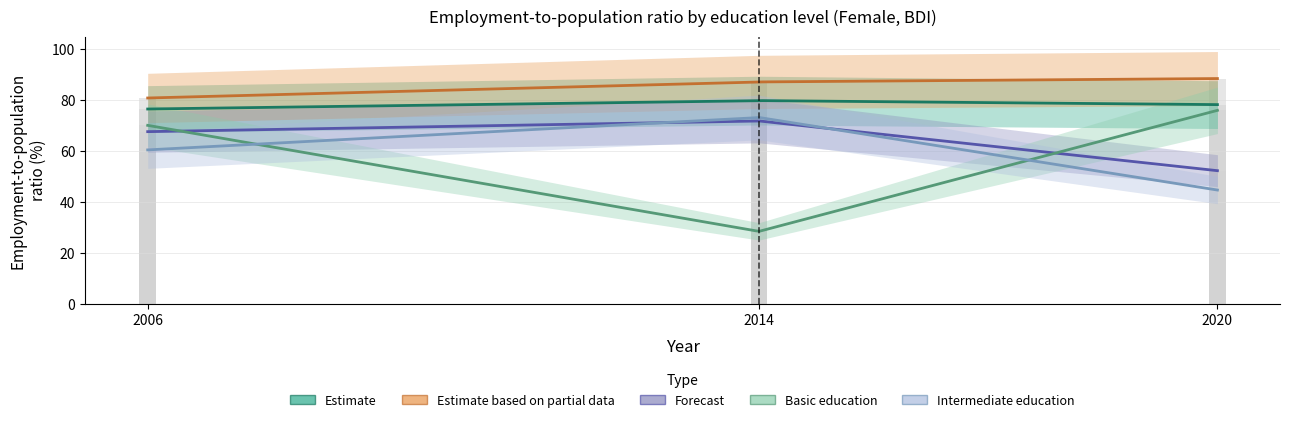

What is the difference between the bas values at 2006 and 2014?

41.7